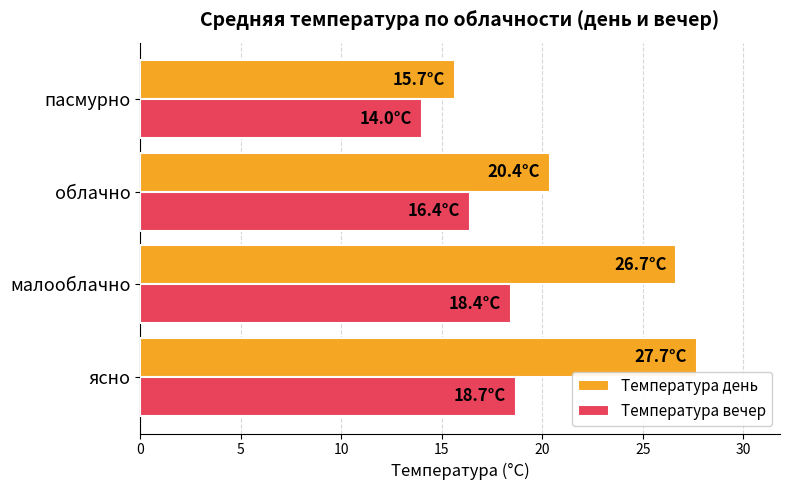

At which label is Температура вечер closest to 16?

облачно